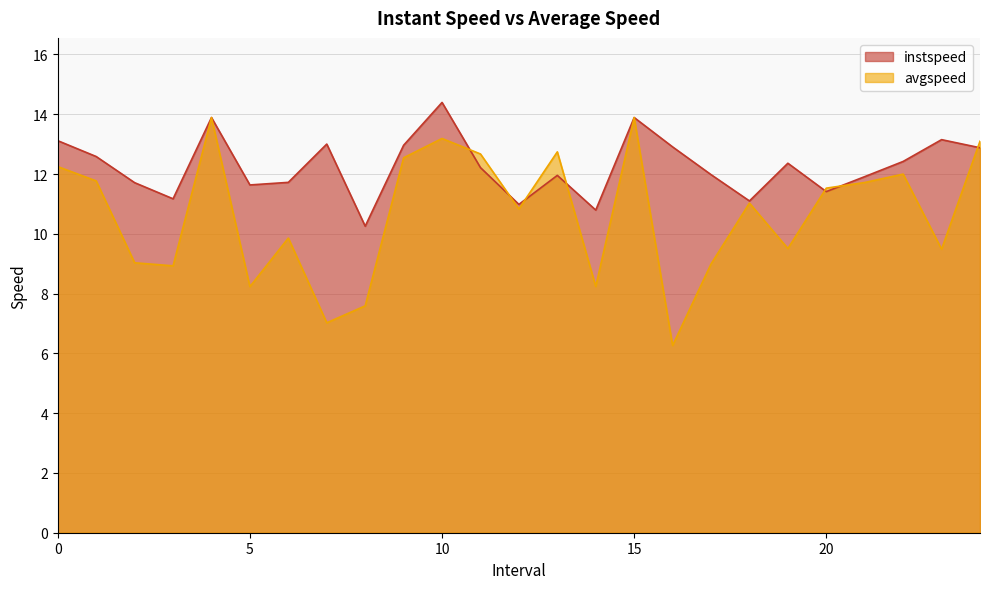

What is the value of the instspeed point at the 9th from the left?

10.3